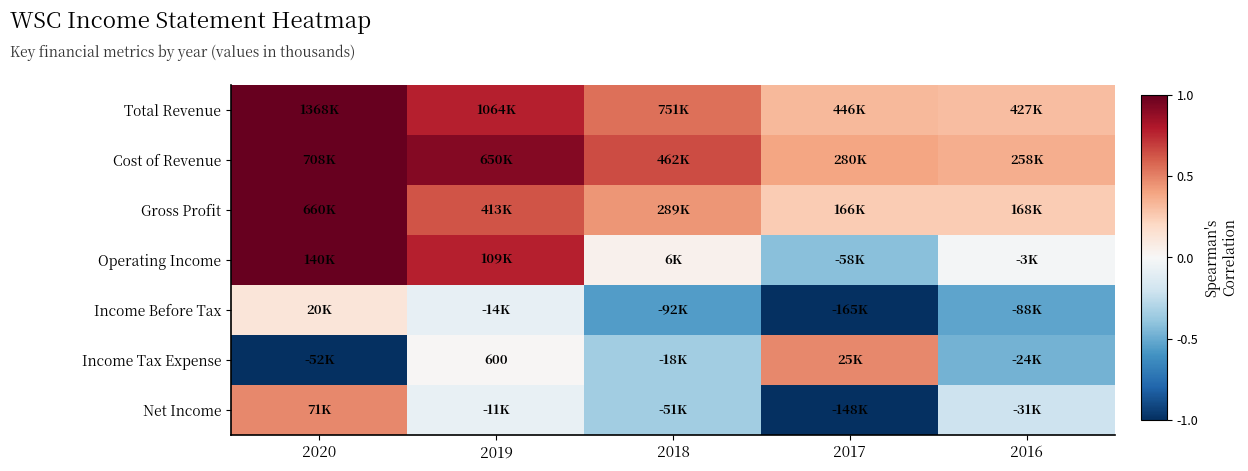

Is it true that Income Tax Expense equals -1.0 at 2020?

True